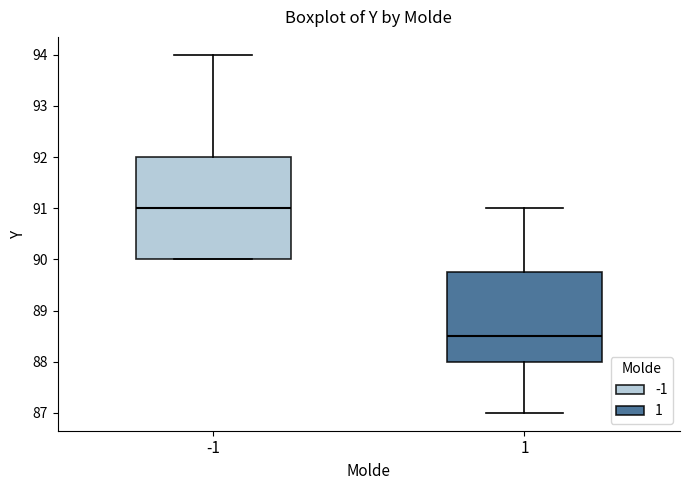

Reading left to right, transcribe this box plot: for each box, give where its median line is, the range the box spans, and where its two whiskers end, as read against the y-axis. The values are not printed on the chart, so give them approximately, as read against the axis.

-1: median 91.0, box 90.0 to 92.0, whiskers 90.0 to 94.0
1: median 88.5, box 88.0 to 89.8, whiskers 87.0 to 91.0